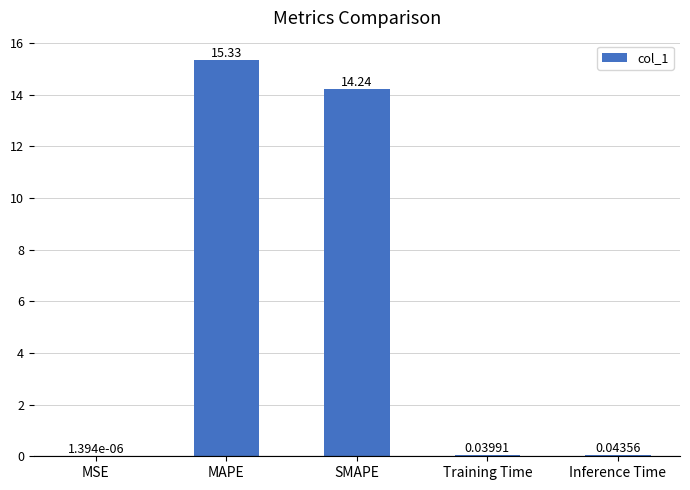

What is the sum of all values?

29.6